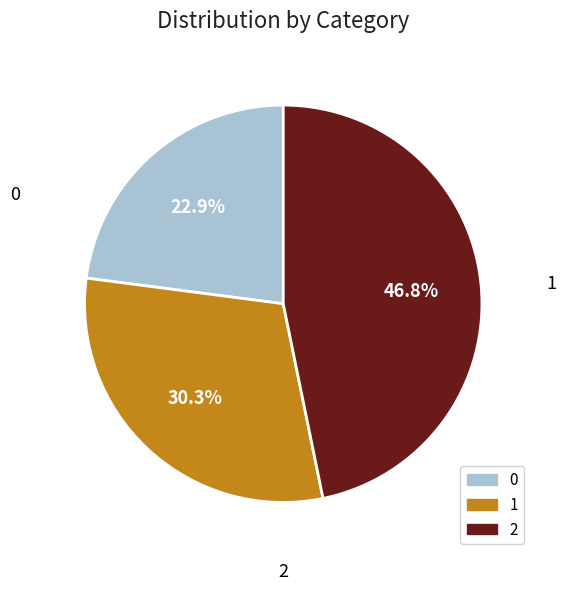

To the nearest percent, what is the difference between the largest and smallest slice percentages?

24%